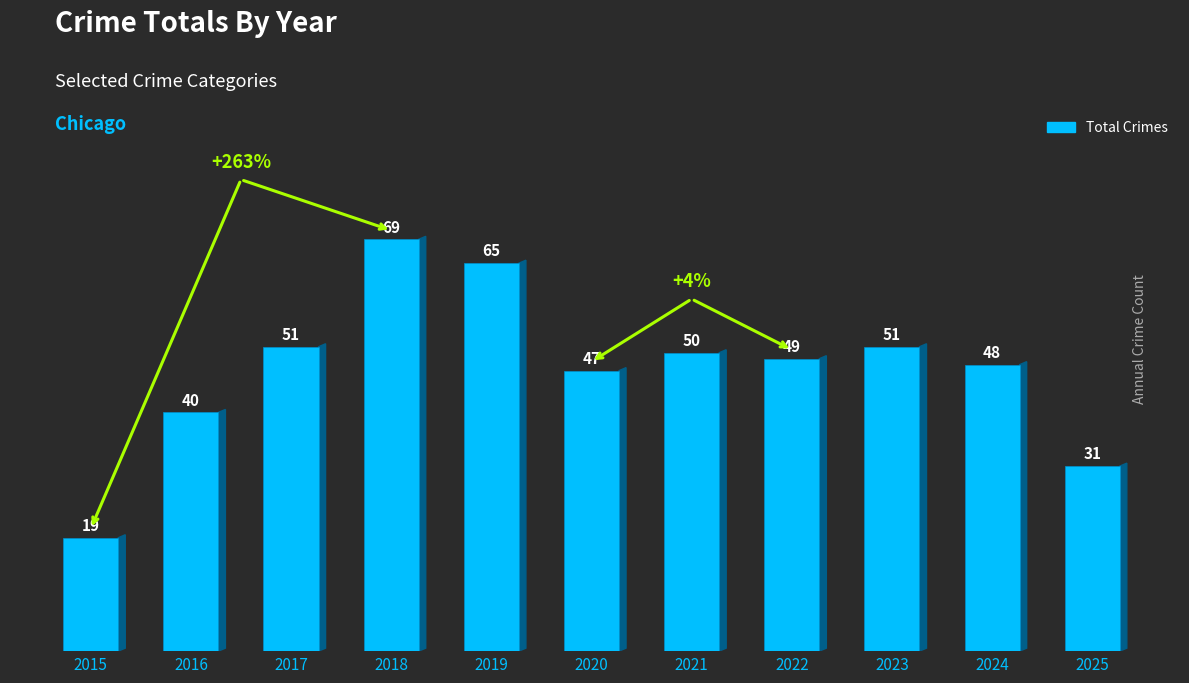

Does the chart contain stacked bars?

No